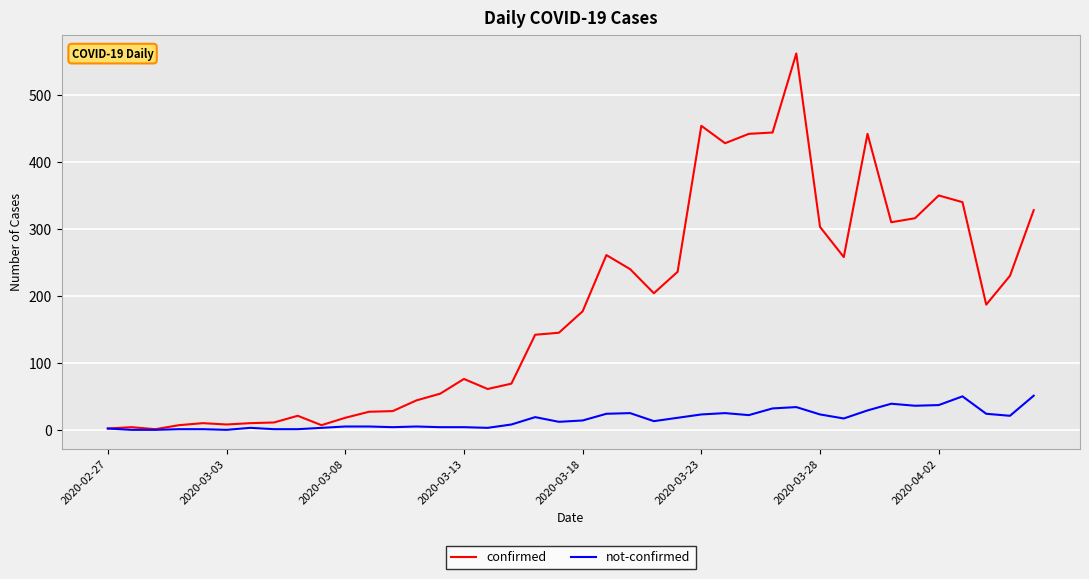

Rank the series by their maximum value, from highest to lowest.

confirmed, not-confirmed